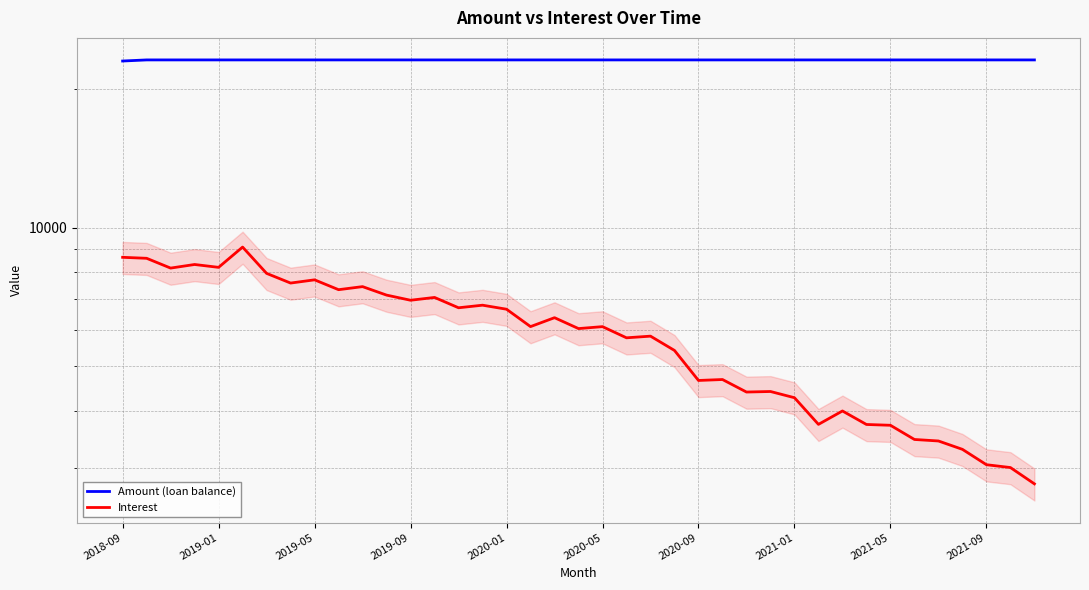

True or false: Amount (loan balance) and Interest cross at least once.

False